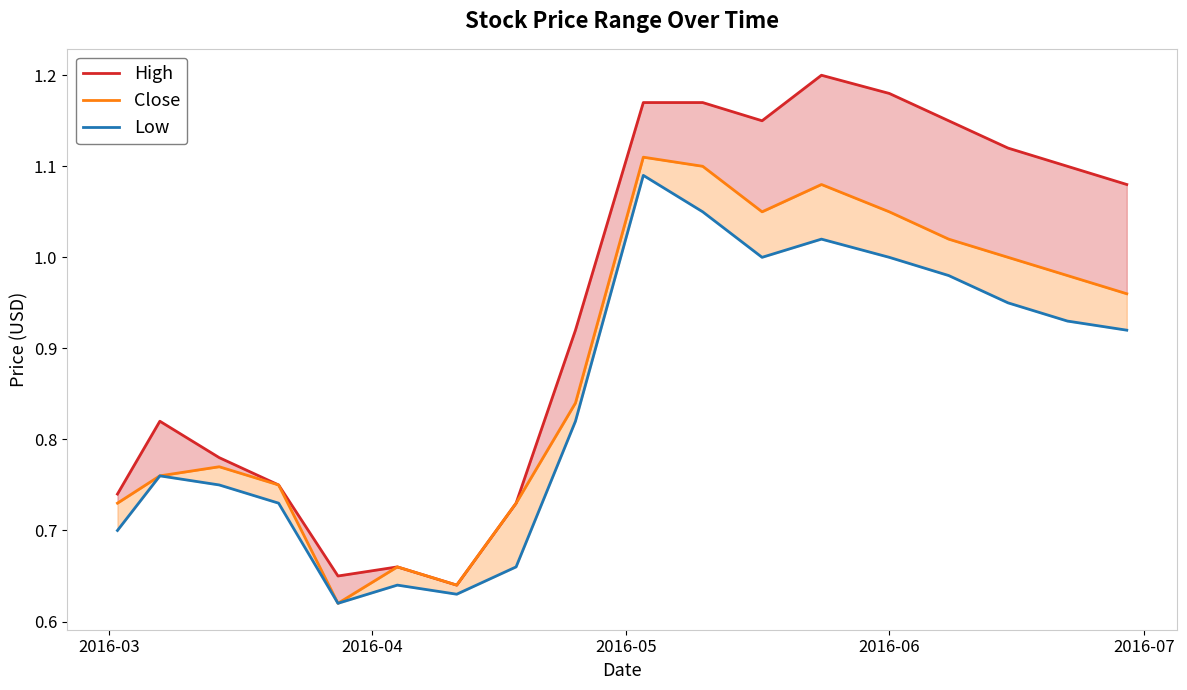

The value of High at 2016-03 is 0.4. True or false?

False